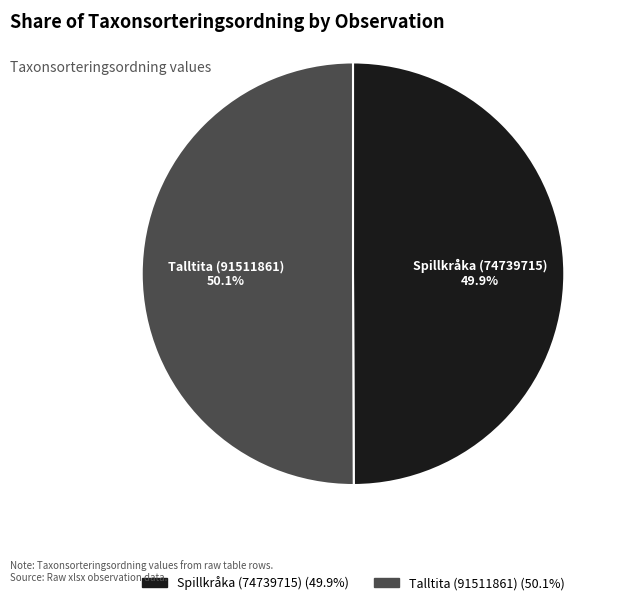

What is the ratio of the value at Spillkråka (74739715) to the value at Talltita (91511861)?

1.0